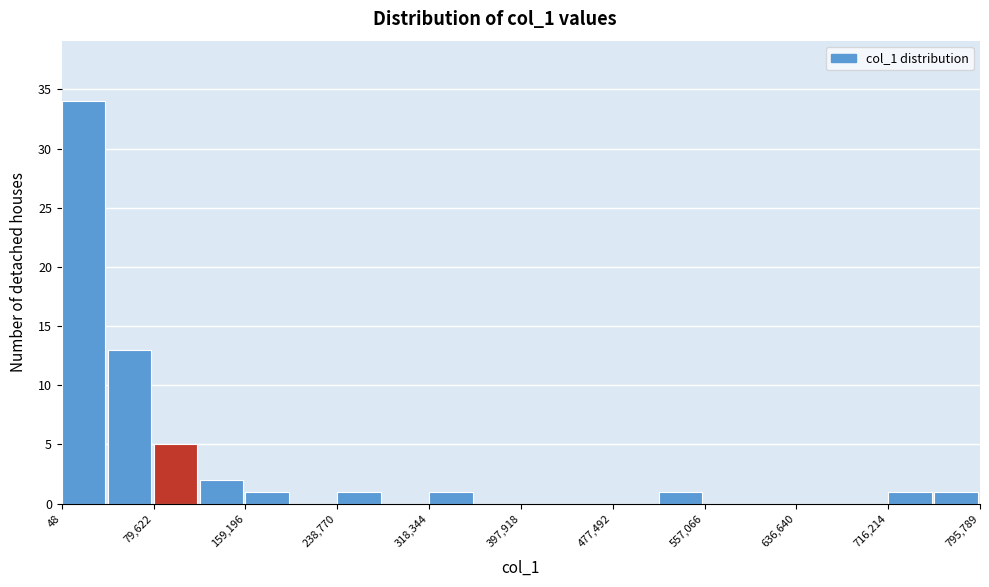

Around what value on the x-axis is the tallest bar? Give the approximate position of its centre, as read against the axis.

20000